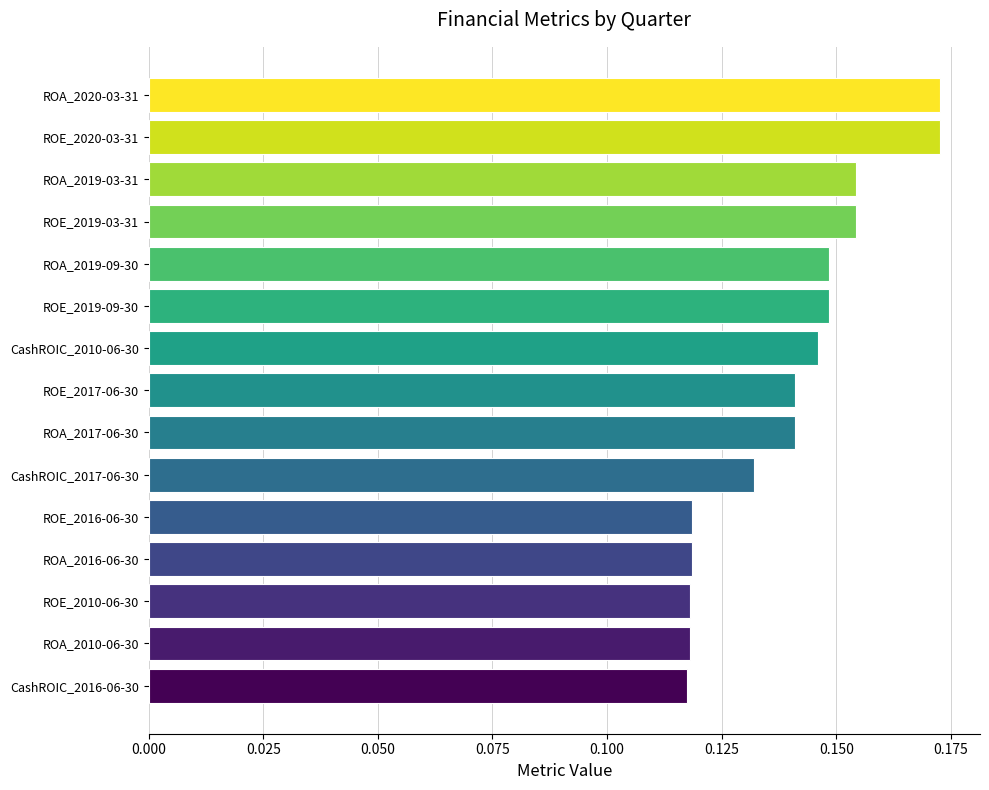

Between ROA_2016-06-30 and ROA_2019-09-30, which is larger?

ROA_2019-09-30